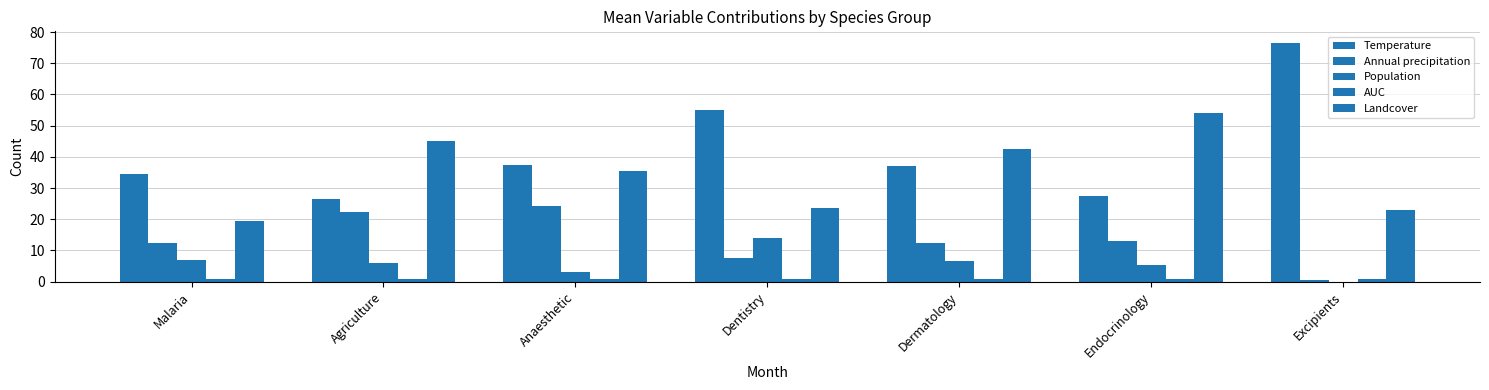

Are the bars grouped side by side (vs. stacked)?

Yes